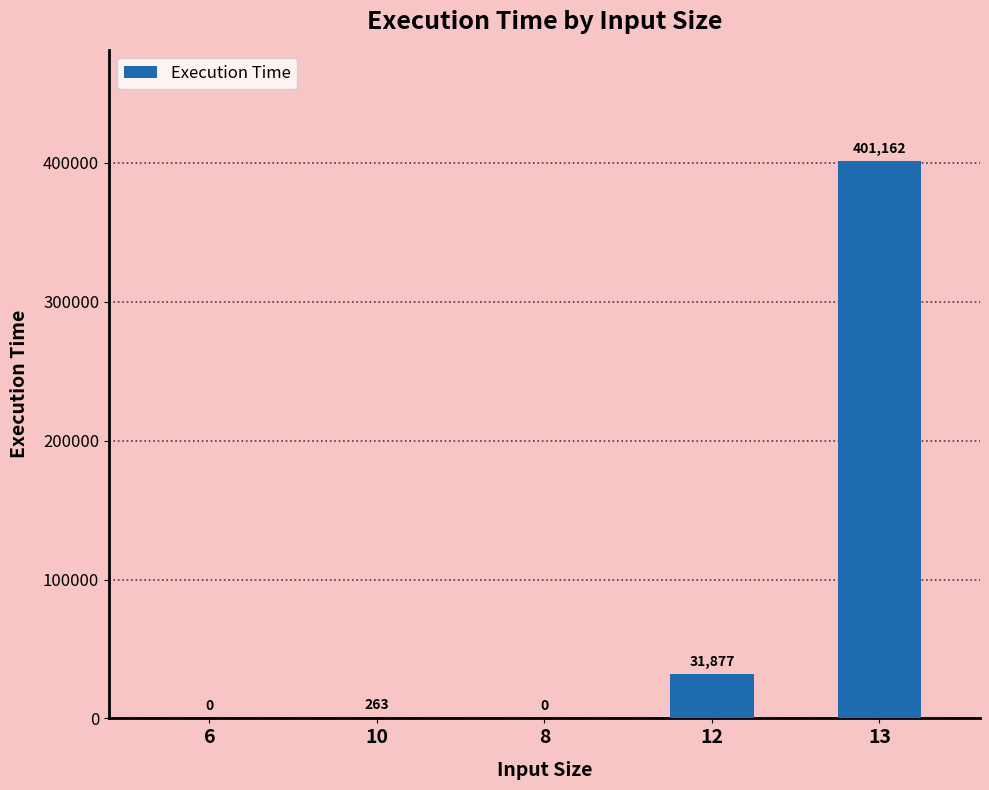

Are the bars horizontal?

No